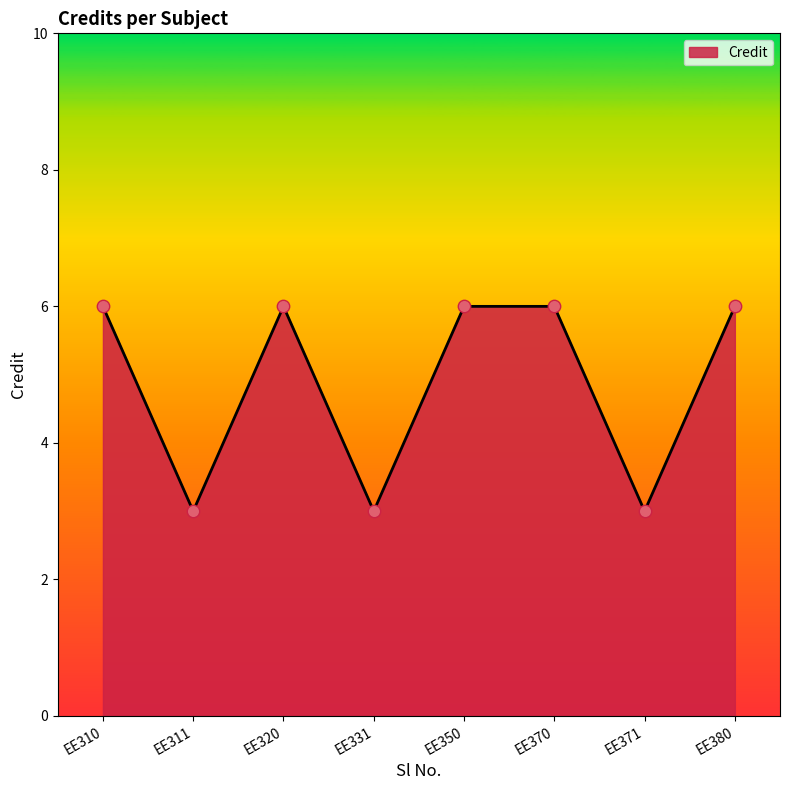

What is the change in value from EE350 to EE371?

-3